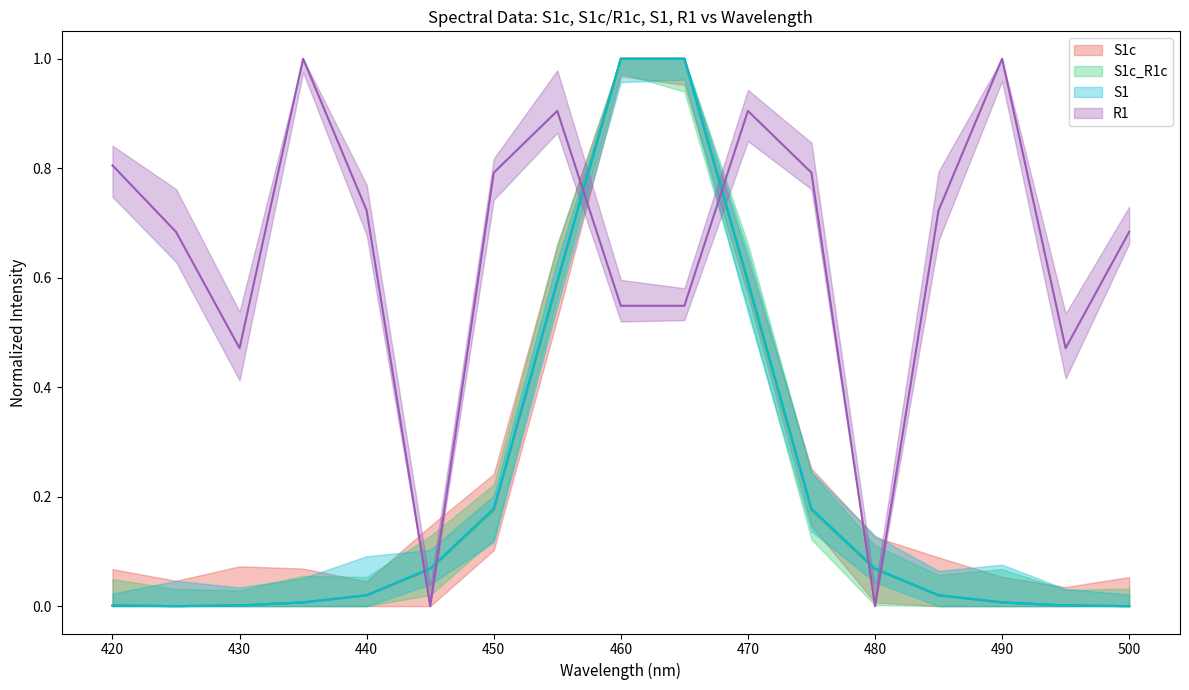

What is the average value of the S1 series?

0.2